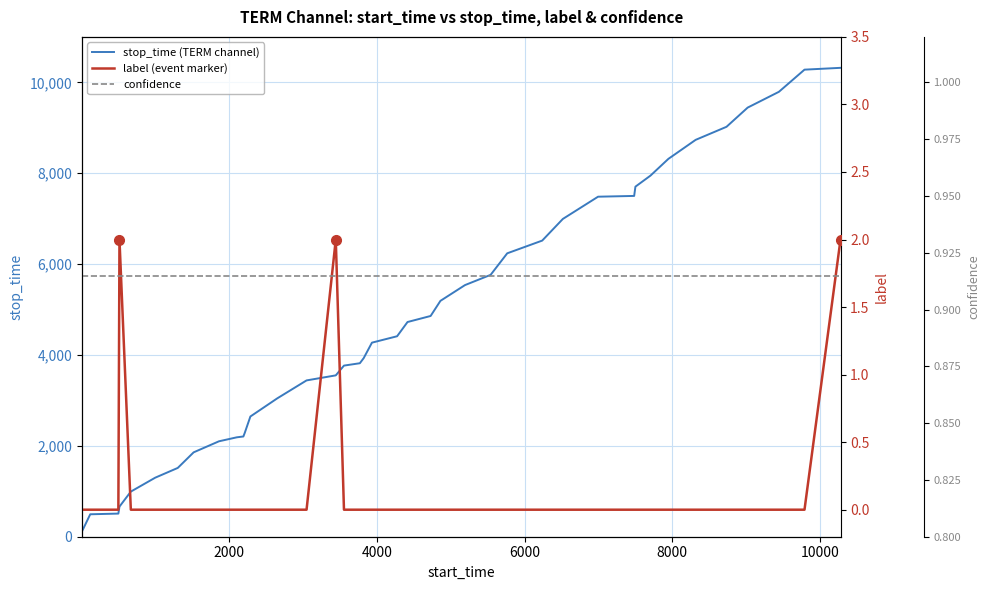

True or false: label (event marker) has more than 2 points higher than both neighbors.

False